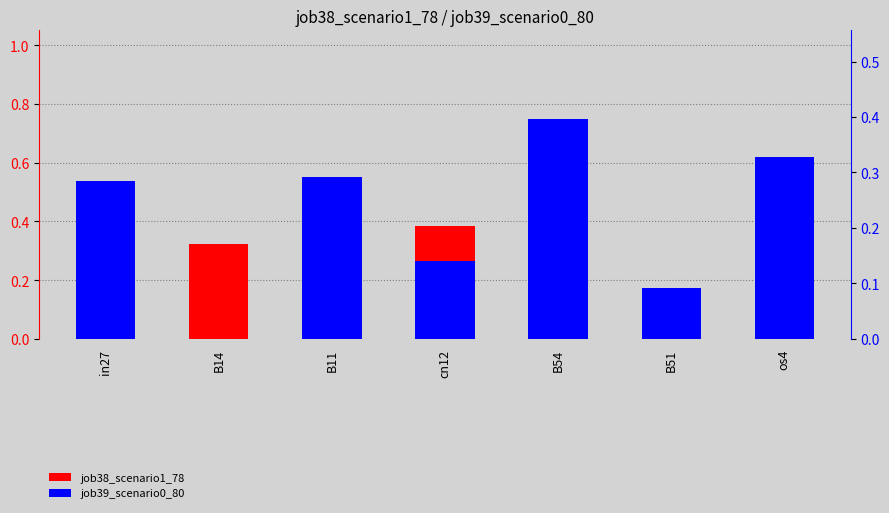

Is the value of job38_scenario1_78 at cn12 greater than the value of job39_scenario0_80 at B14?

Yes